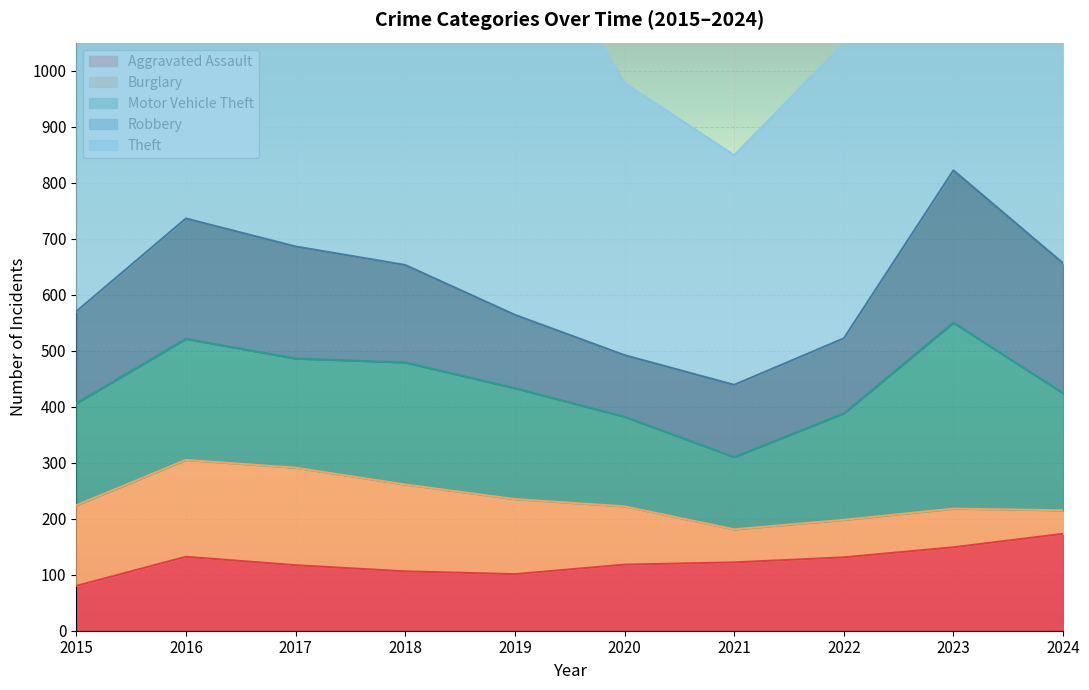

At which label is Burglary closest to 108?

2020